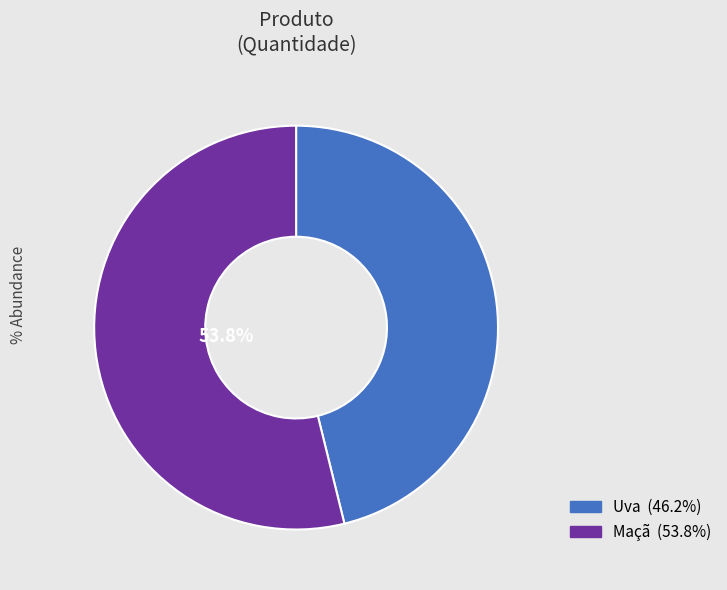

Is the sum of Maçã and Uva greater than half?

Yes